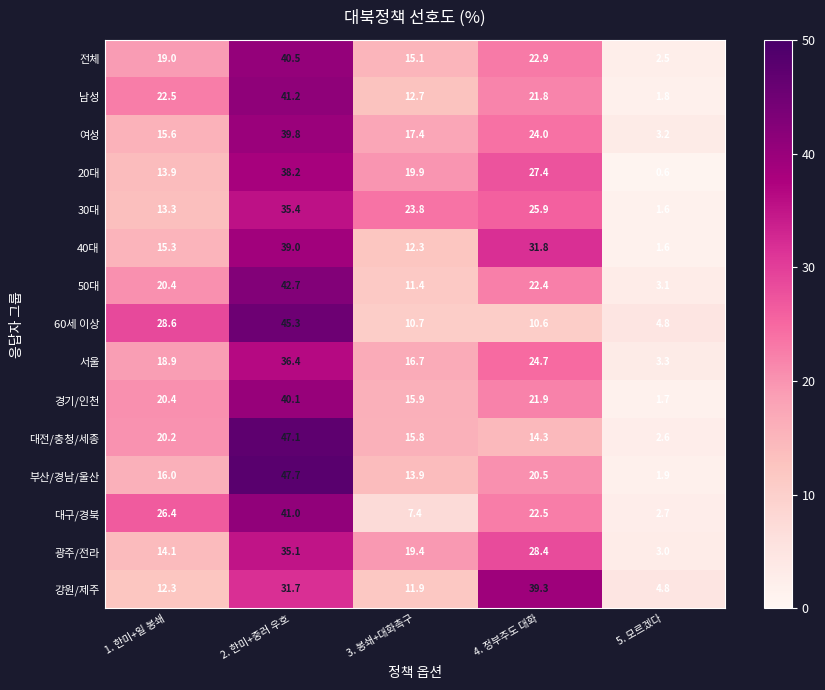

What is the total value across all series at 2. 한미+중러 우호?

601.2